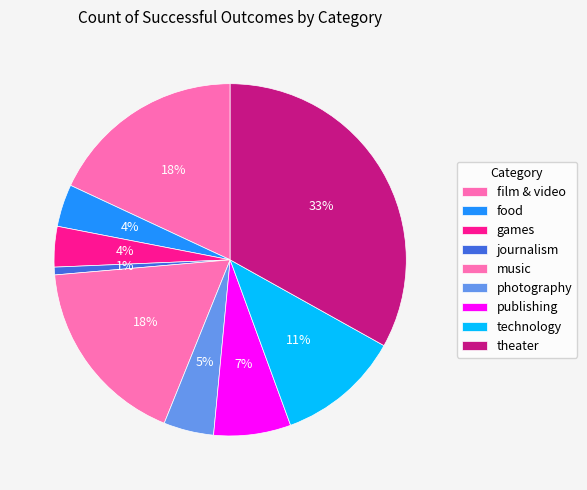

Rank the categories by value from lowest to highest.

journalism, games, food, photography, publishing, technology, music, film & video, theater